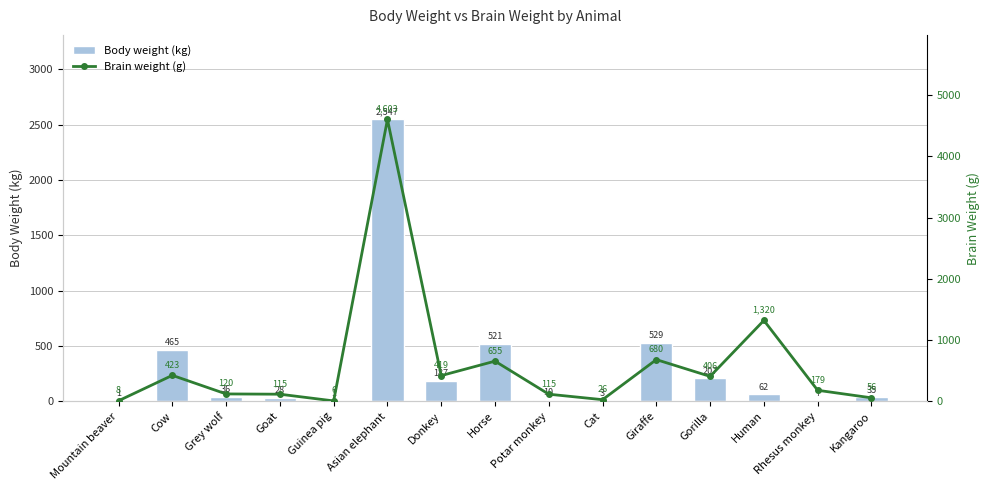

What is the value of the Brain weight (g) bar at the 5th from the left?

5.5